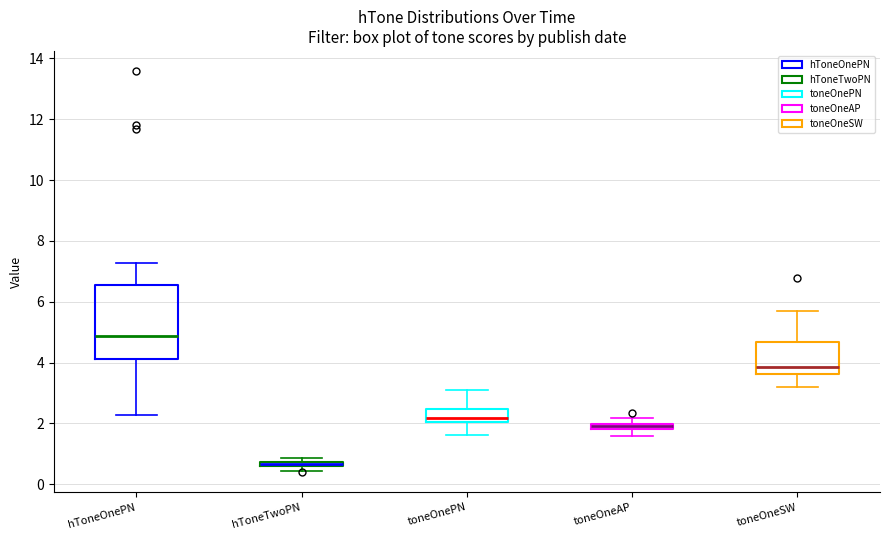

Which box is the tallest, from its lower edge to its upper edge?

hToneOnePN